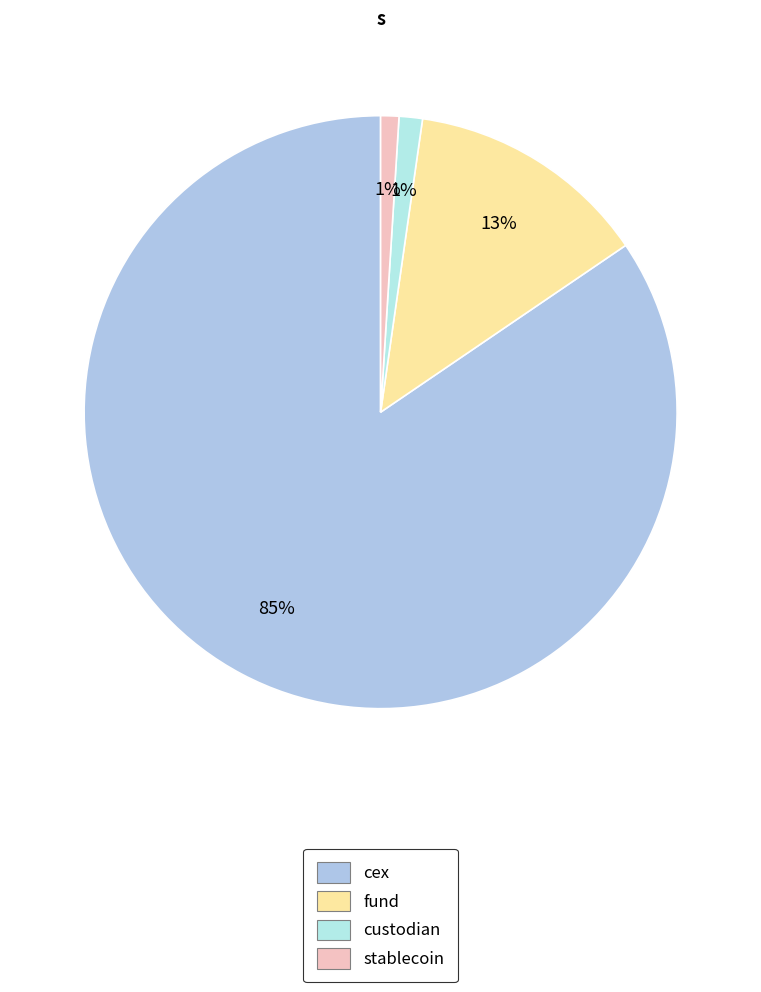

Count the number of slices in the pie.

4